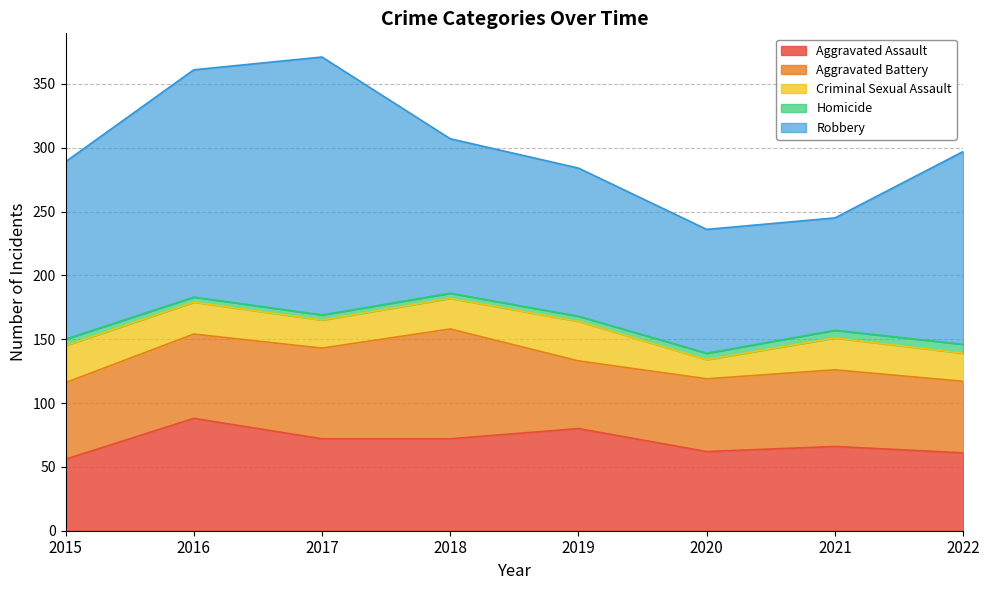

True or false: Aggravated Battery and Criminal Sexual Assault intersect in this chart.

False